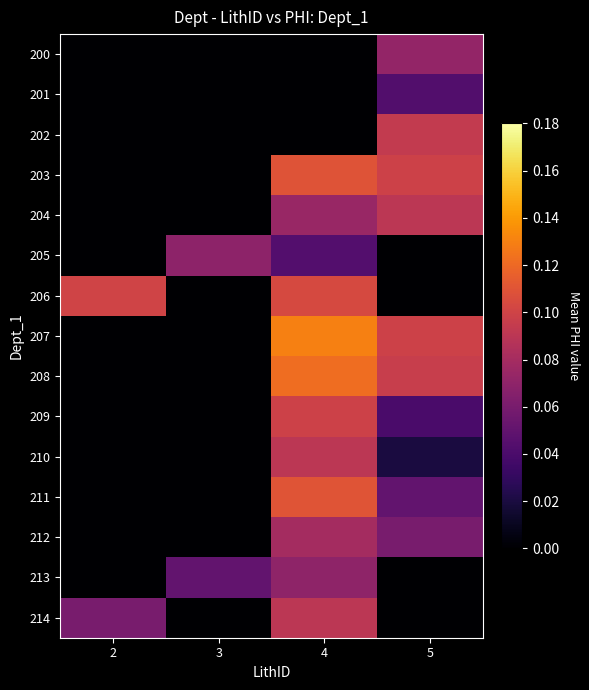

What is the spread (max minus min) of values at 2?

0.1